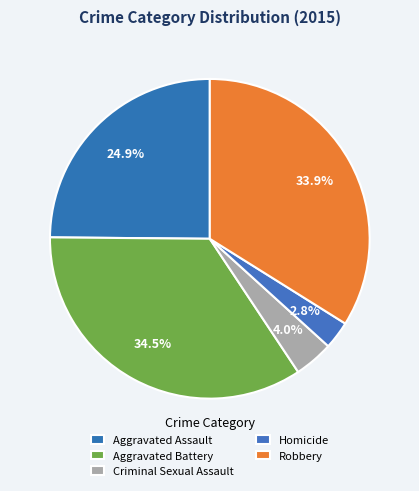

Is it true that Aggravated Assault is 11% of the pie?

False